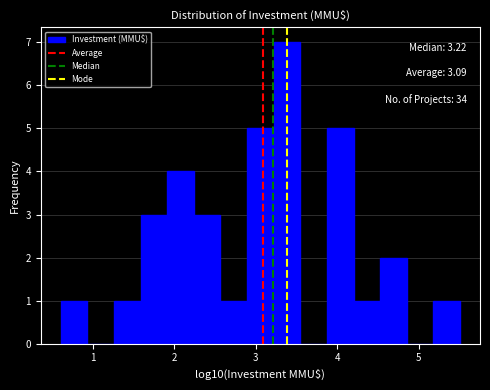

Read against the x-axis, roughly where is the centre of the tallest bar?

3.4